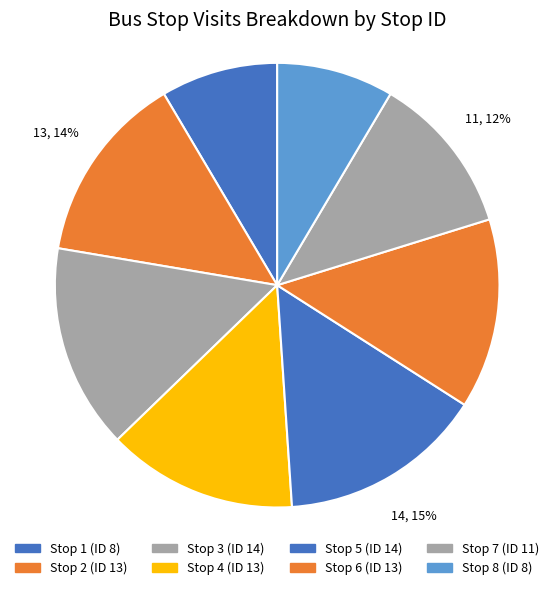

Does Stop 8 (ID 8) account for over 50% of the chart?

No